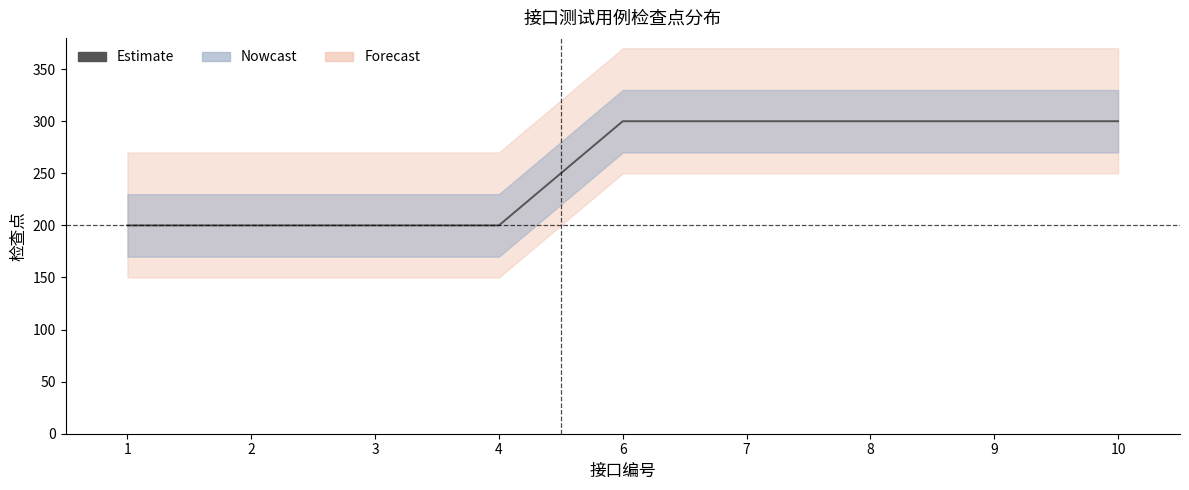

List the labels in order of value, smallest first.

1, 2, 3, 4, 6, 7, 8, 9, 10